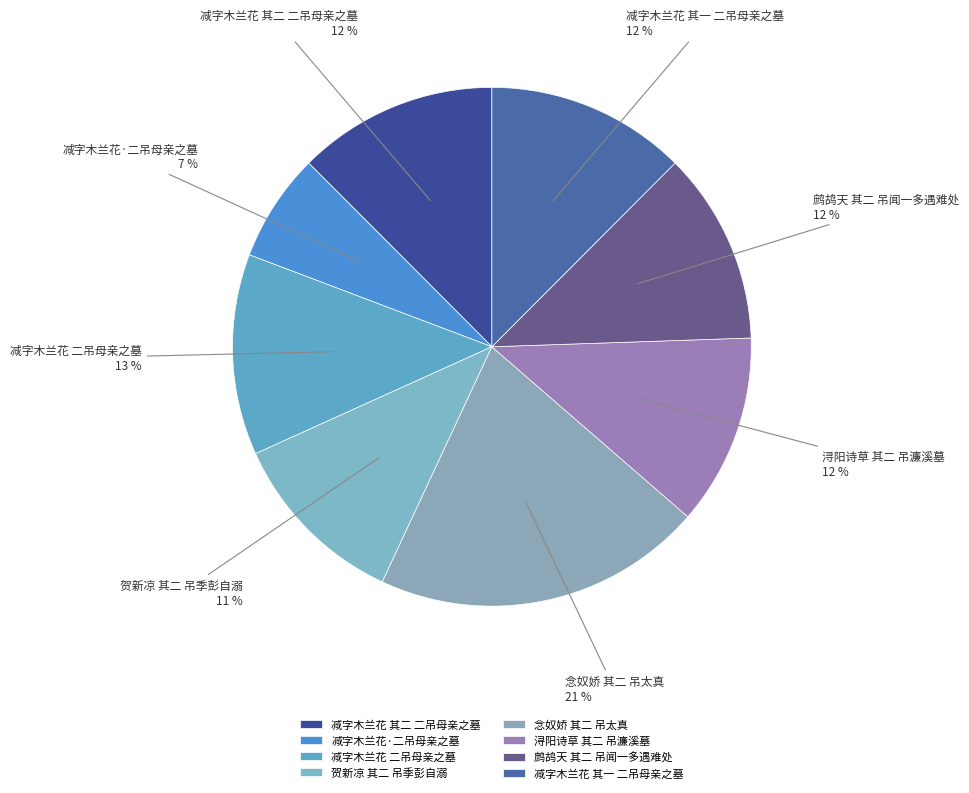

How many slices are in this pie chart?

8